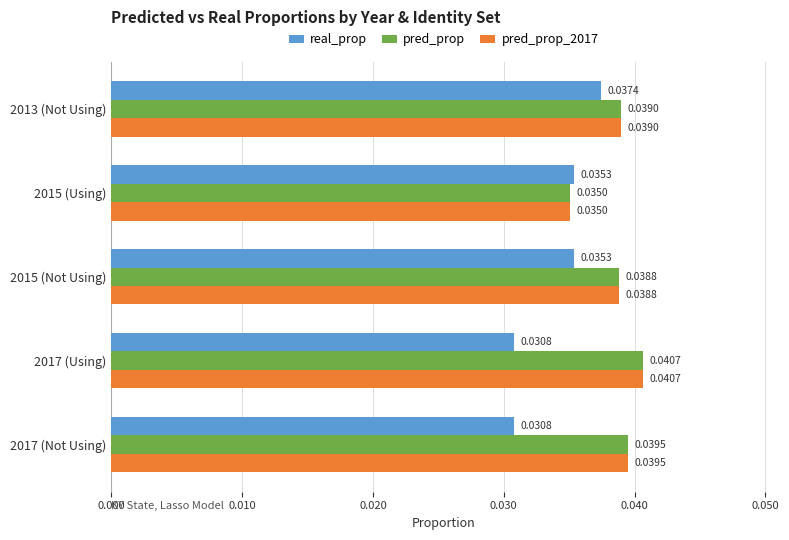

Is the value of pred_prop_2017 at 2013 (Not Using) greater than the value of pred_prop at 2015 (Using)?

Yes